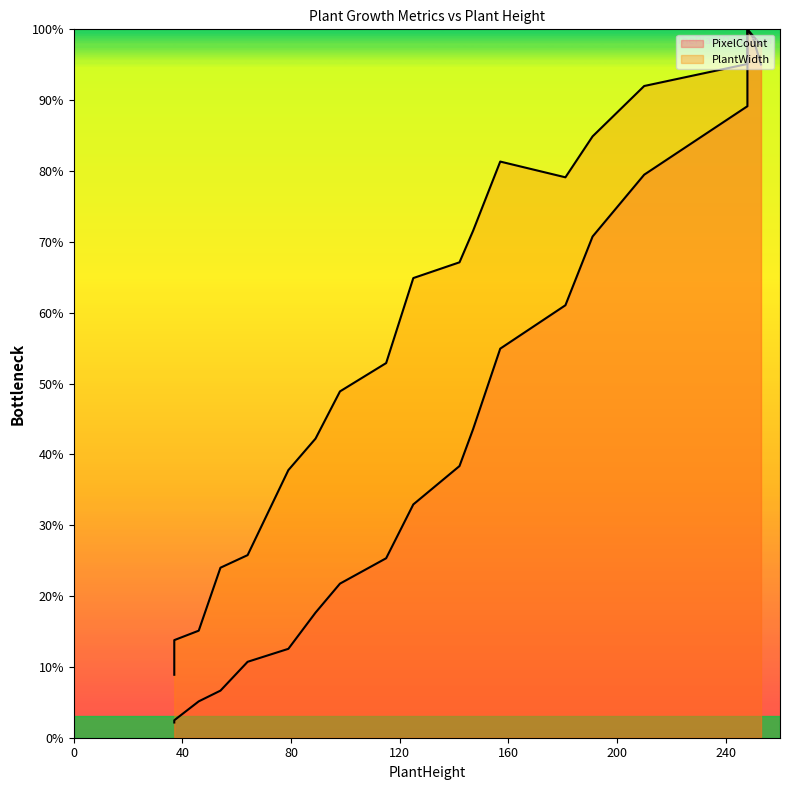

True or false: PlantHeight and PlantWidth intersect in this chart.

False